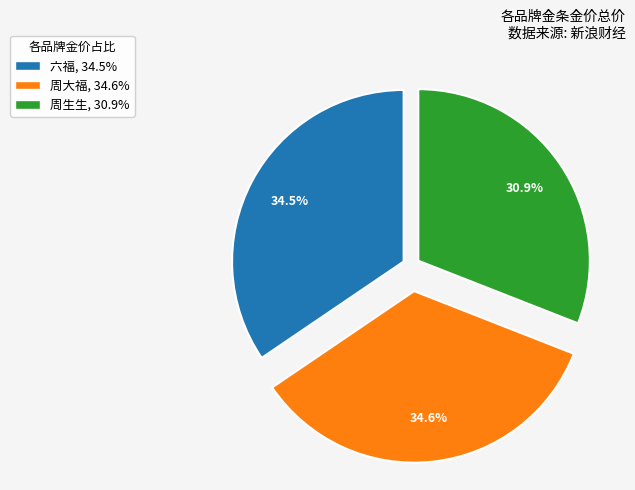

Is the sum of 周生生 and 周大福 greater than half?

Yes